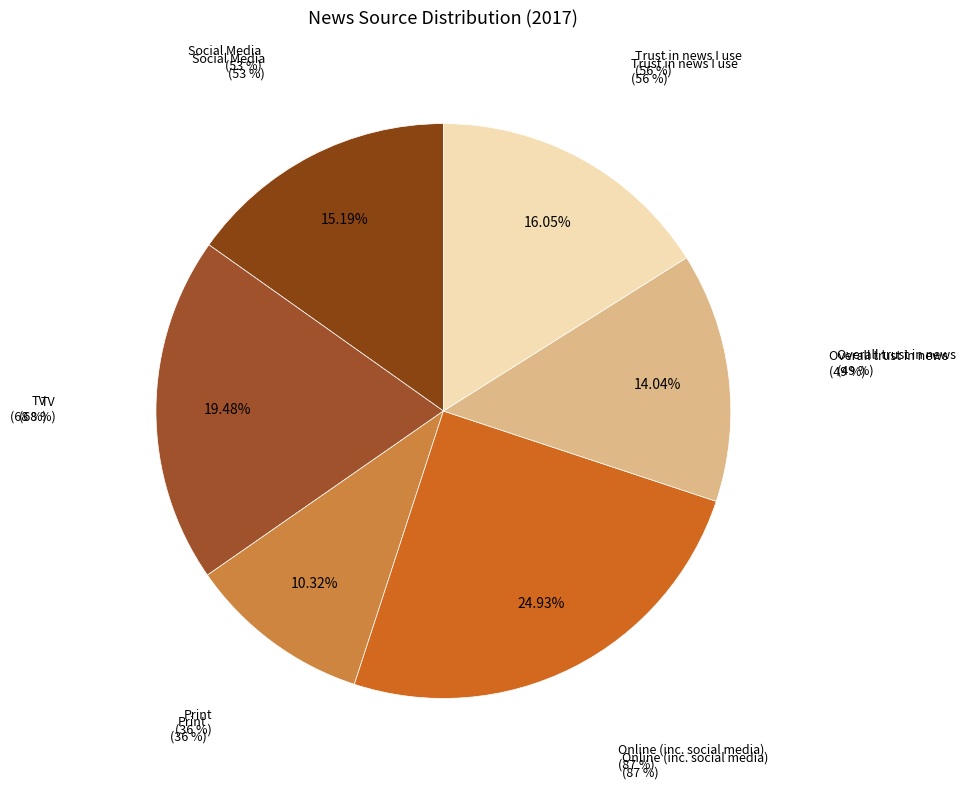

To the nearest percent, what is the difference between the Online (inc. social media) and Print slice percentages?

15%